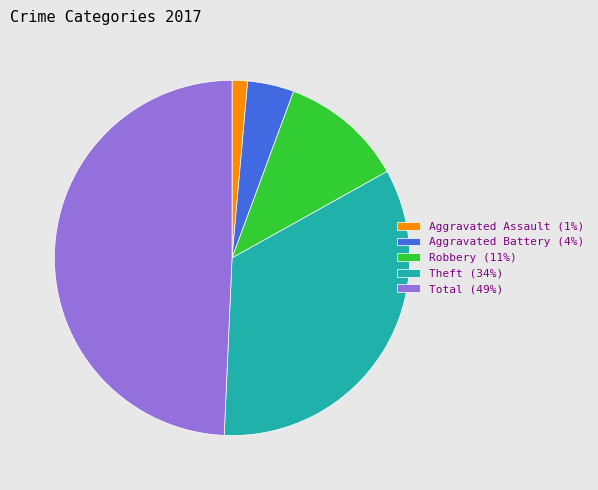

Between Robbery (11%) and Aggravated Battery (4%), which is larger?

Robbery (11%)